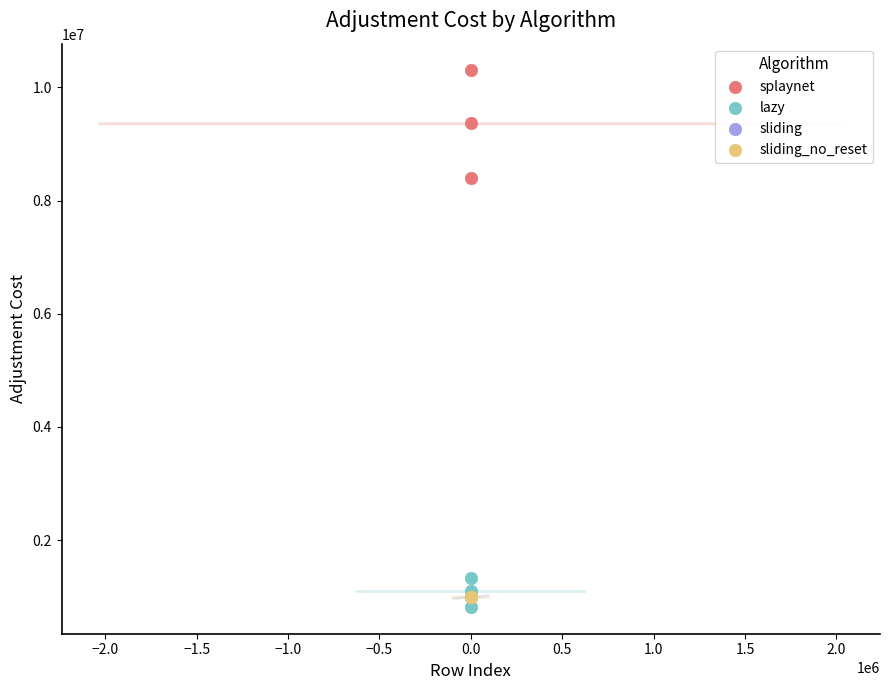

Which series has the largest Y range (max minus min)?

splaynet